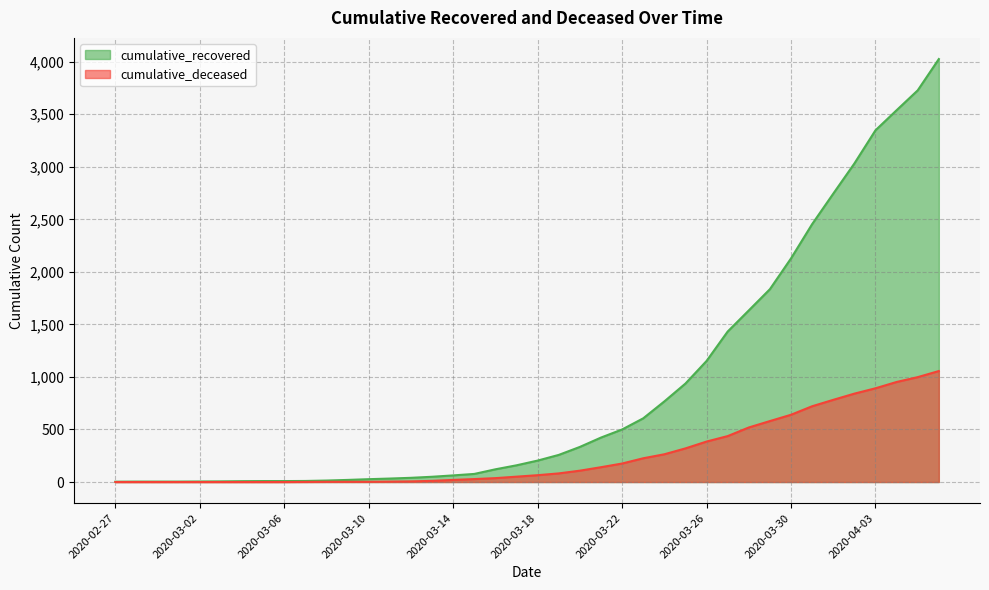

Which series has the widest spread of values?

cumulative_recovered